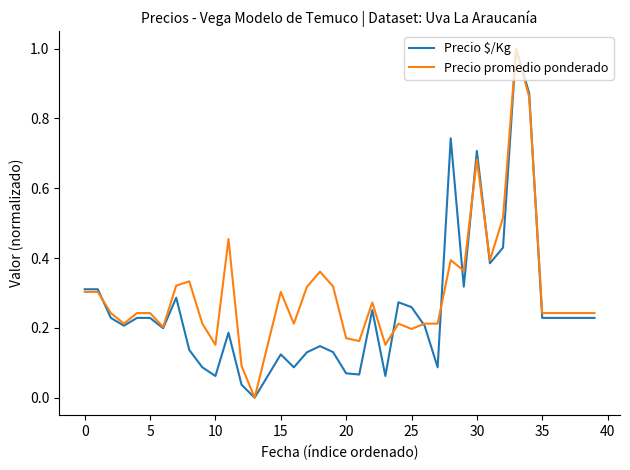

Which series has the largest total across all categories?

Precio promedio ponderado